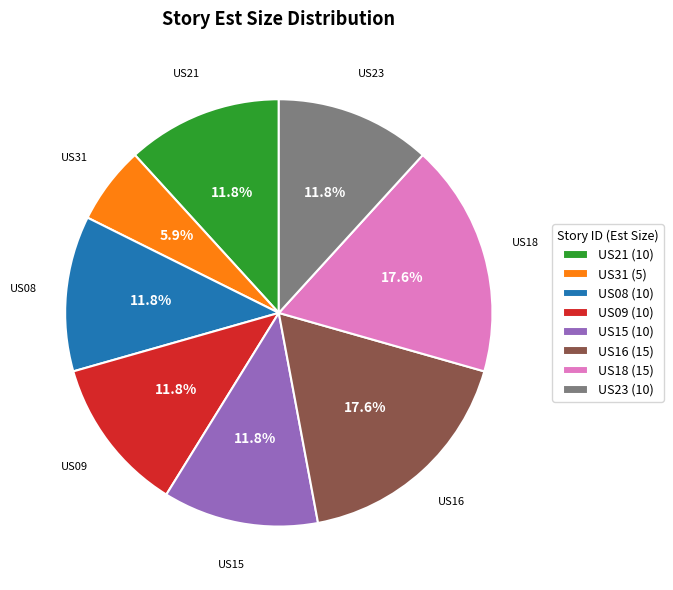

The US23 slice represents 12% of the pie. True or false?

True